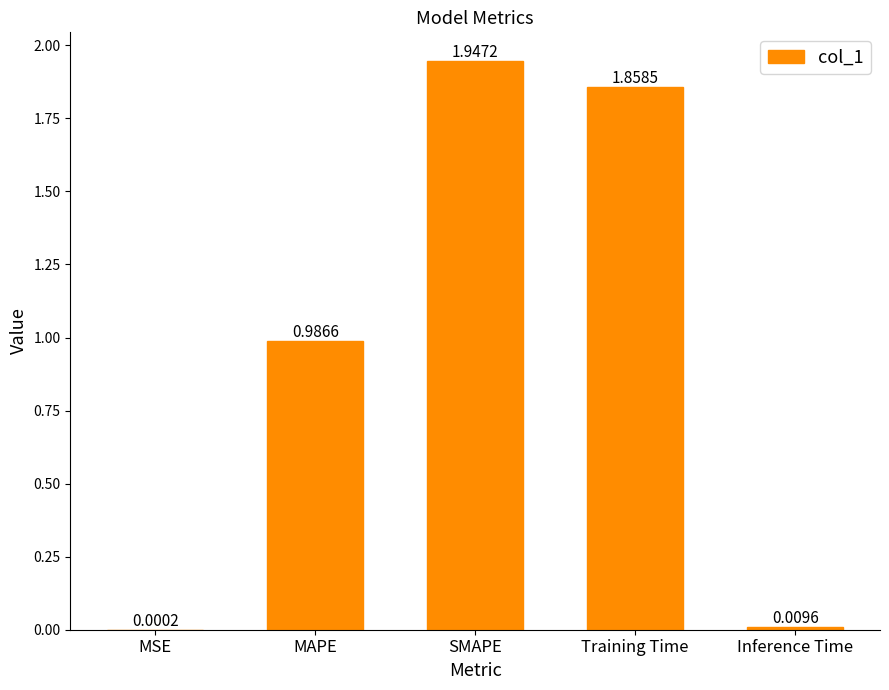

The value at MAPE is 1.3. True or false?

False